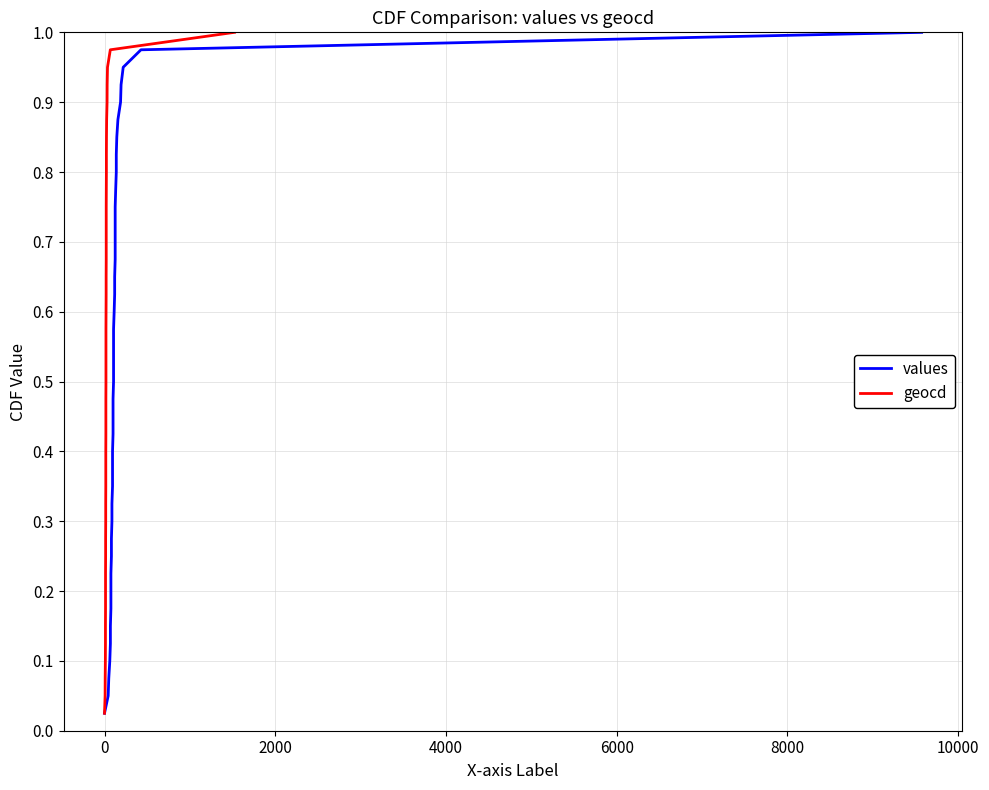

What are all the series names shown in the legend?

values, geocd